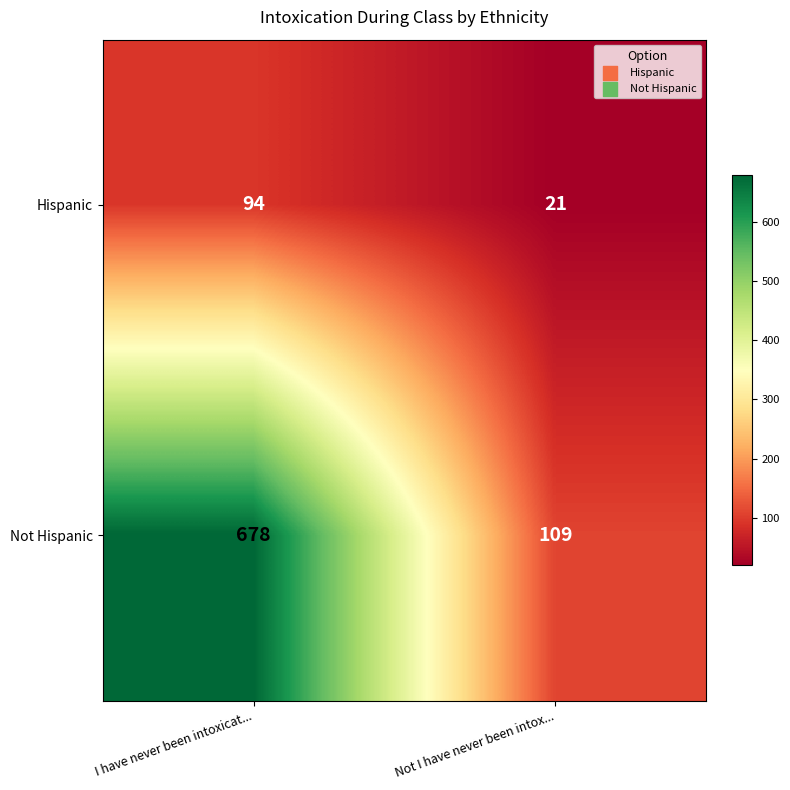

Between I have never been intoxicat... and Not I have never been intox..., which series saw the biggest shift?

Not Hispanic